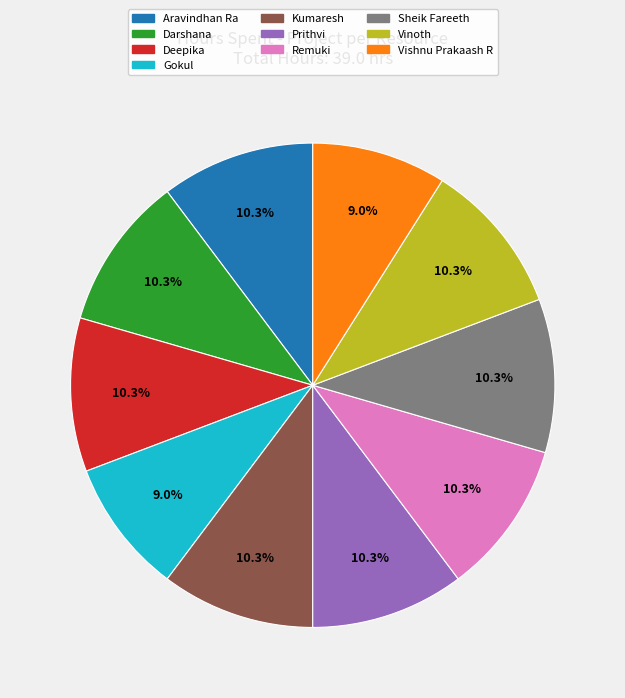

Do Vishnu Prakaash R and Remuki together represent more than half of the pie?

No